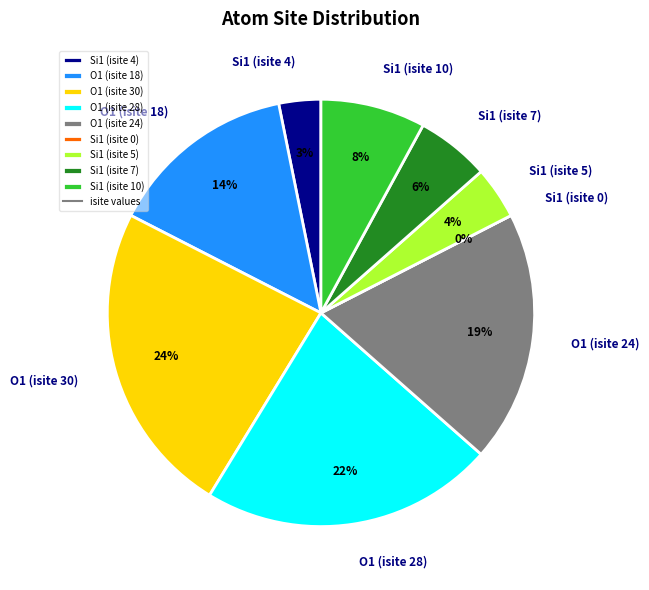

Rank the categories by value from lowest to highest.

Si1 (isite 0), Si1 (isite 4), Si1 (isite 5), Si1 (isite 7), Si1 (isite 10), O1 (isite 18), O1 (isite 24), O1 (isite 28), O1 (isite 30)